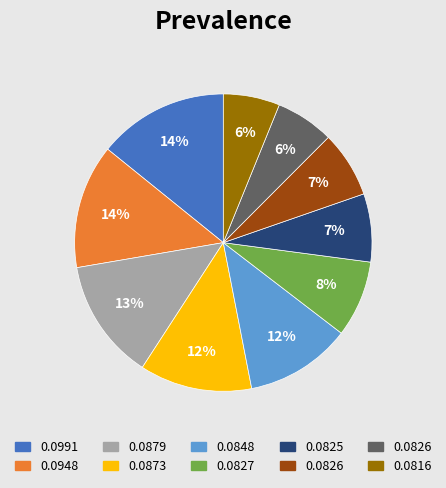

Is there a majority slice in this chart?

No